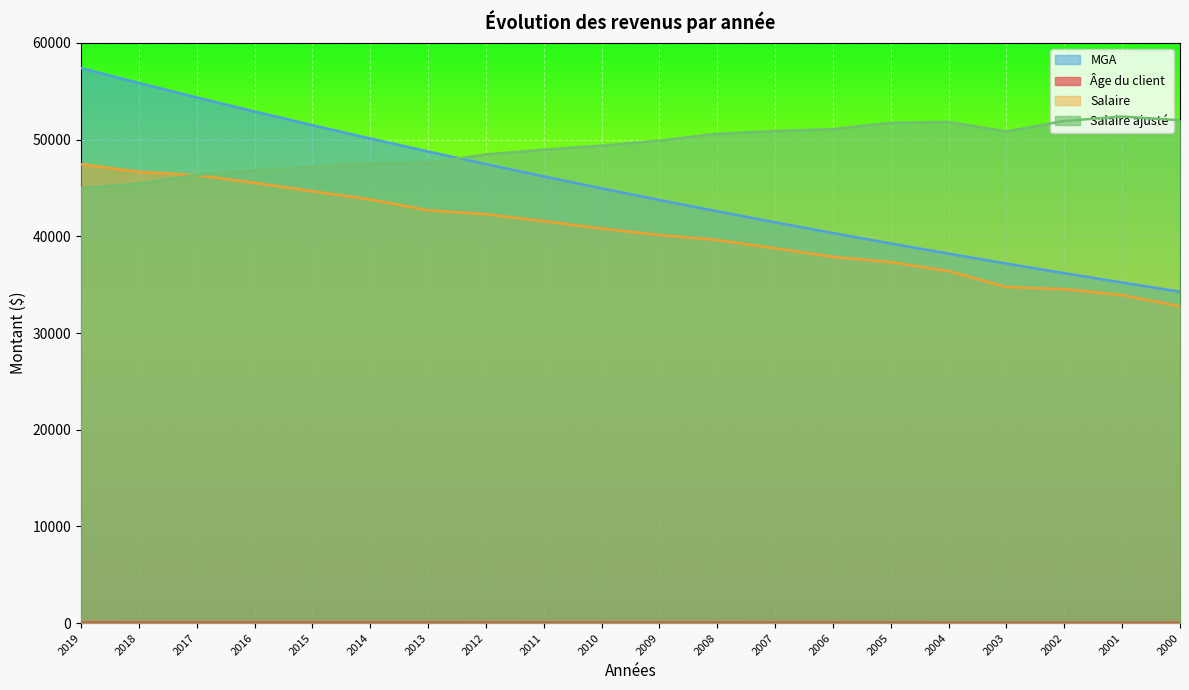

Reading right to left, extract all data points from this chart.

Âge du client: 40.0	41.0	42.0	43.0	44.0	45.0	46.0	47.0	48.0	49.0	50.0	51.0	52.0	53.0	54.0	55.0	56.0	57.0	58.0	59.0
Salaire: 32769.0	33920.9	34546.5	34755.0	36403.4	37336.8	37882.9	38766.7	39620.7	40137.1	40812.3	41576.9	42291.9	42699.0	43811.2	44665.1	45539.0	46323.4	46671.0	47465.4
MGA: 34281.3	35224.0	36192.7	37188.0	38210.7	39261.4	40341.1	41450.5	42590.4	43761.6	44965.1	46201.6	47472.2	48777.7	50119.0	51497.3	52913.5	54368.6	55863.8	57400.0
Salaire ajusté: 52008.4	52395.7	51933.9	50849.0	51835.2	51741.4	51093.2	50885.8	50614.9	49902.2	49383.7	48962.4	48471.4	47628.2	47560.9	47190.2	46825.8	46357.6	45455.3	44991.8